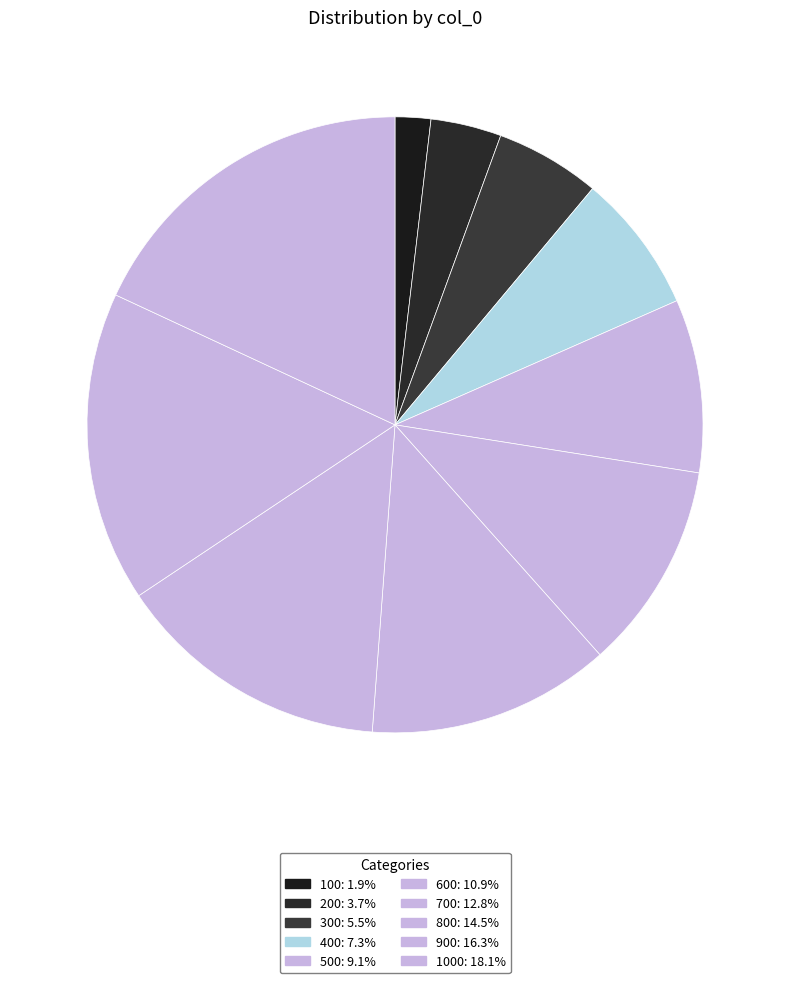

Which category has the smallest portion of the pie?

100